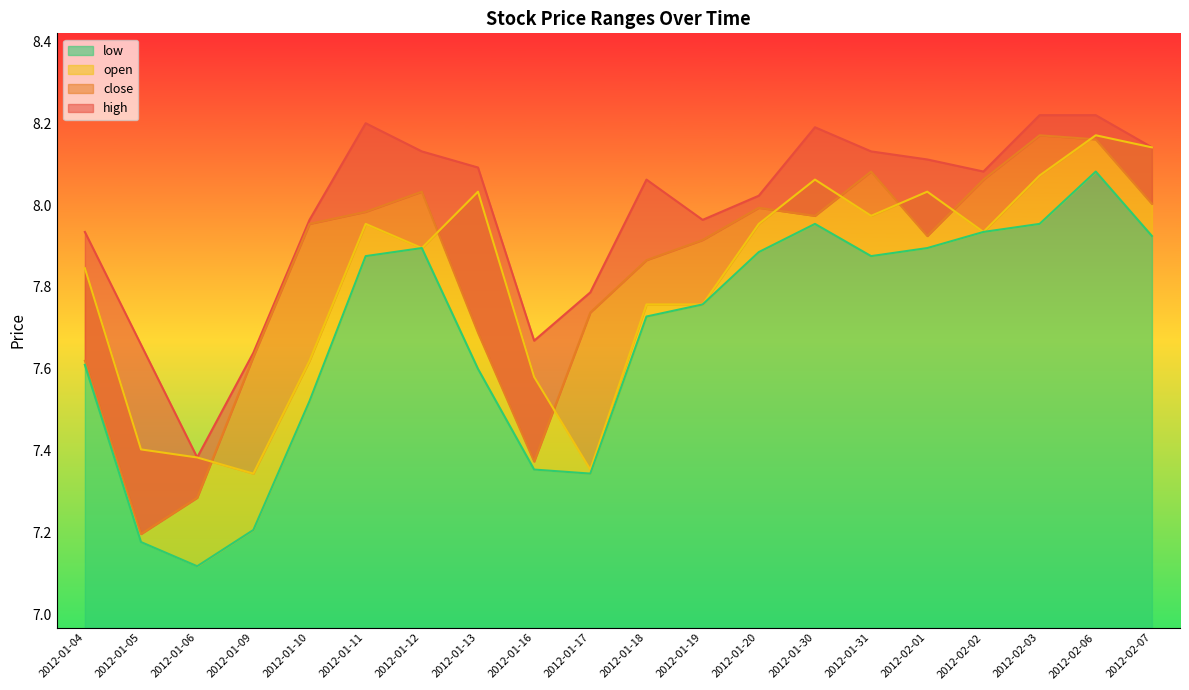

Where do close and open first cross each other?

2012-01-06 and 2012-01-09